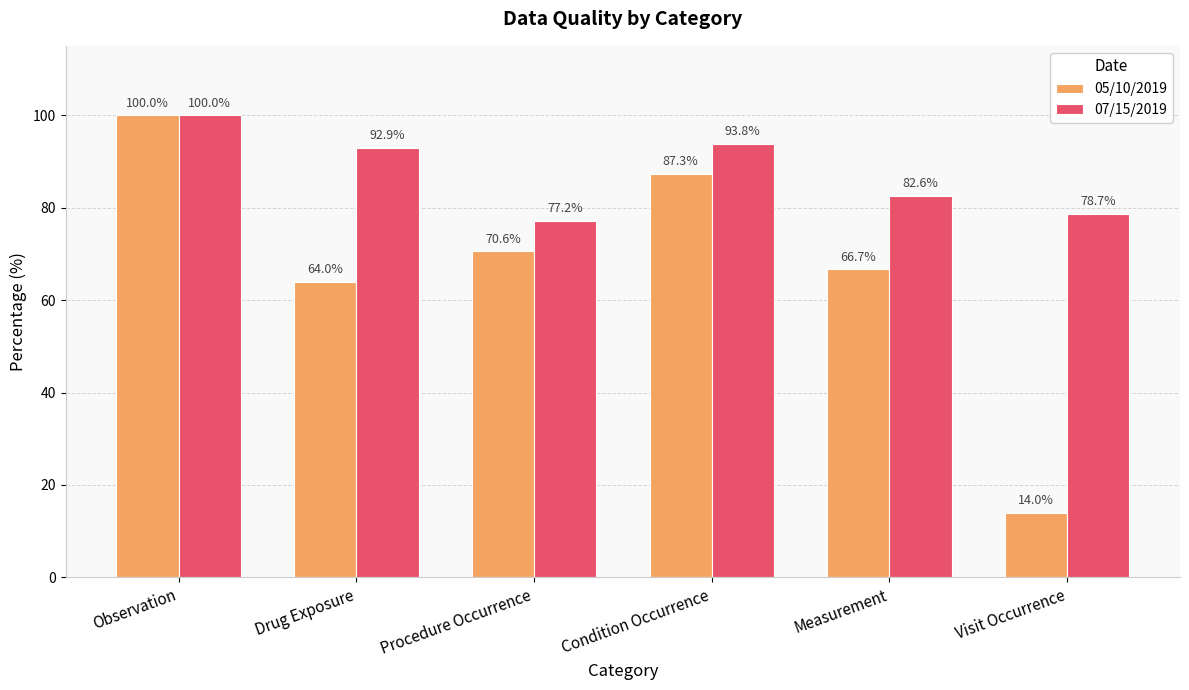

How many bars are there in total?

12